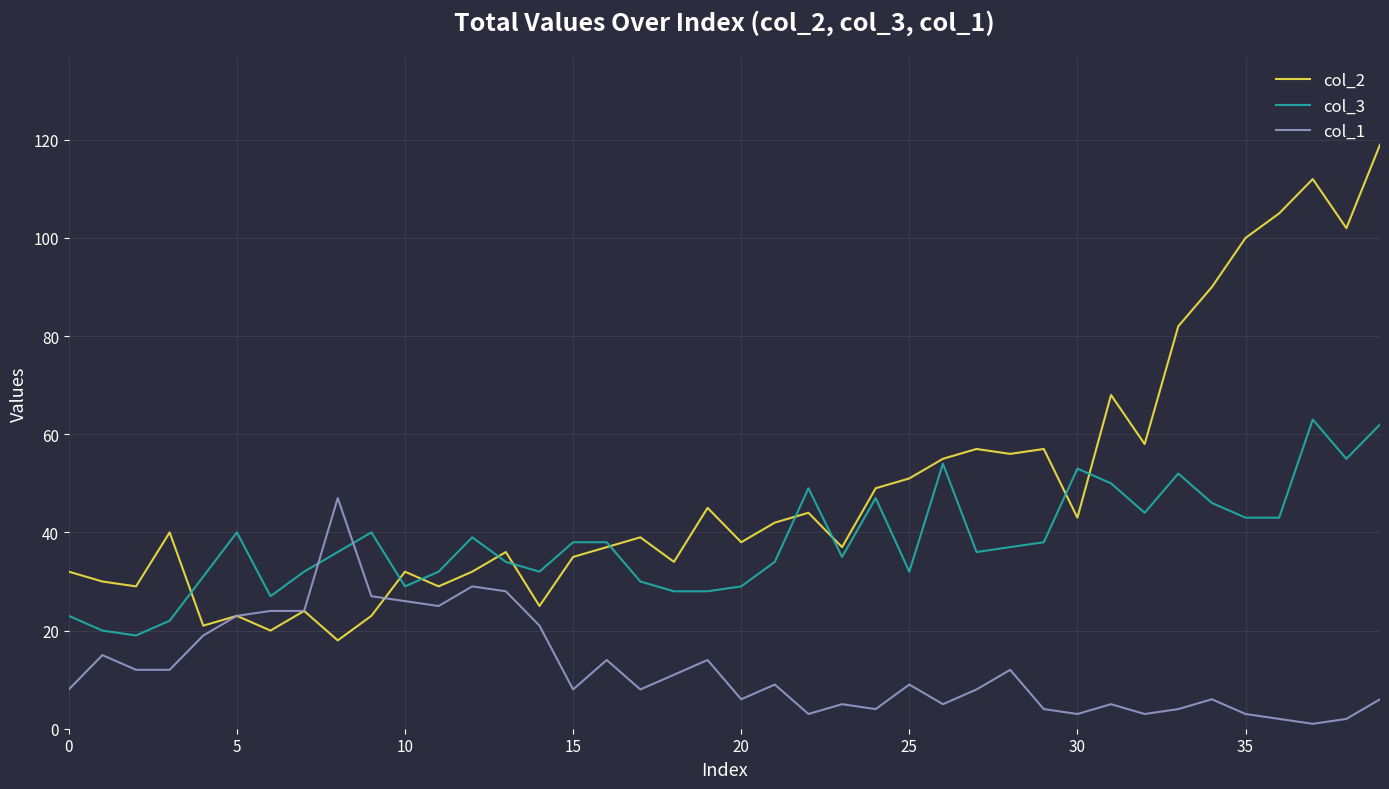

Which series has the largest range (max minus min)?

col_2